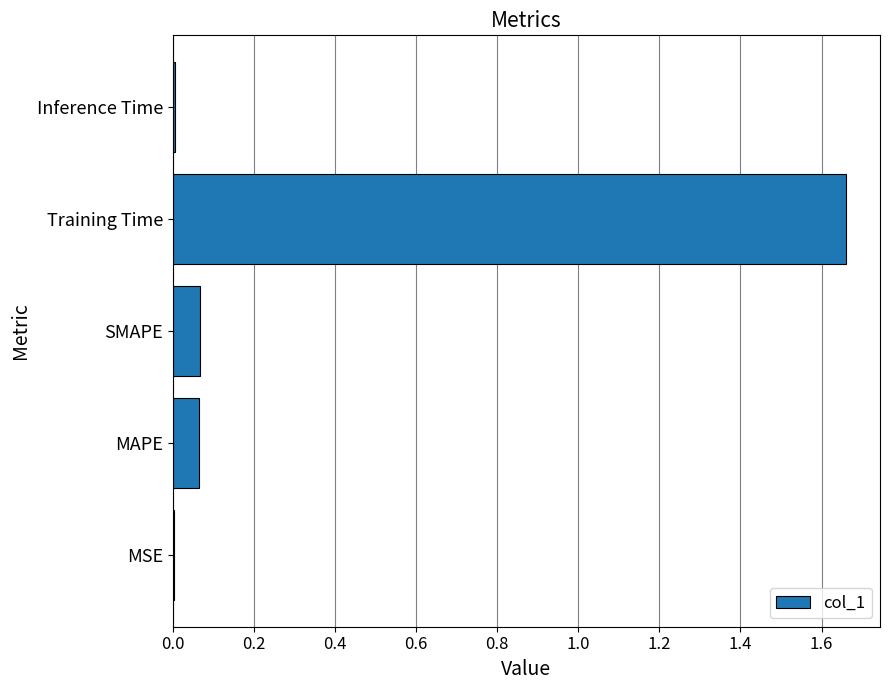

Between SMAPE and Training Time, which is larger?

Training Time